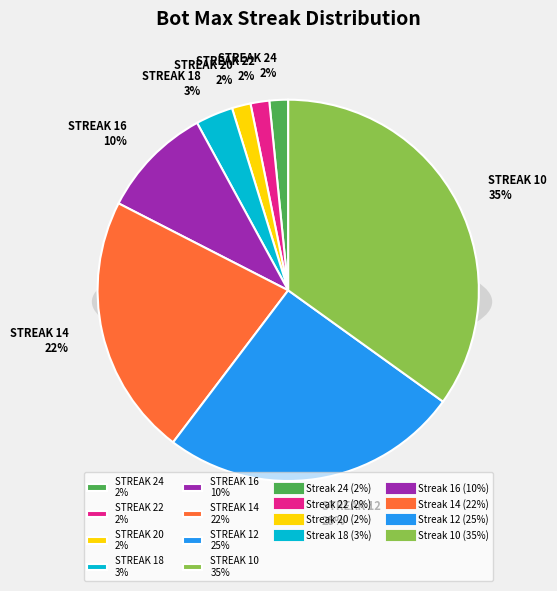

To the nearest percent, what portion does 12 represent?

25%